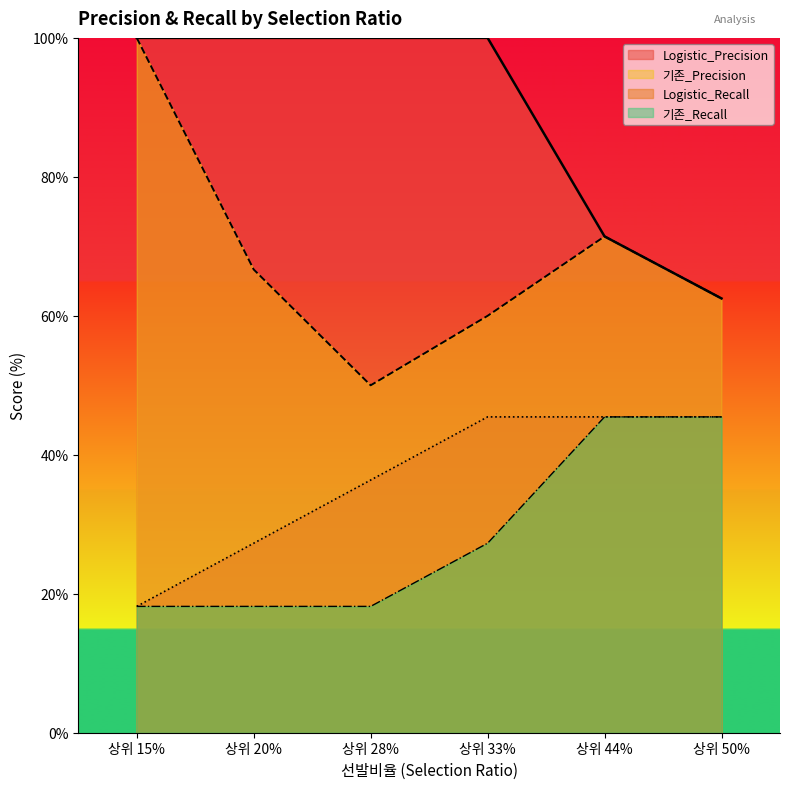

Does the chart display data point markers on the line(s)?

No